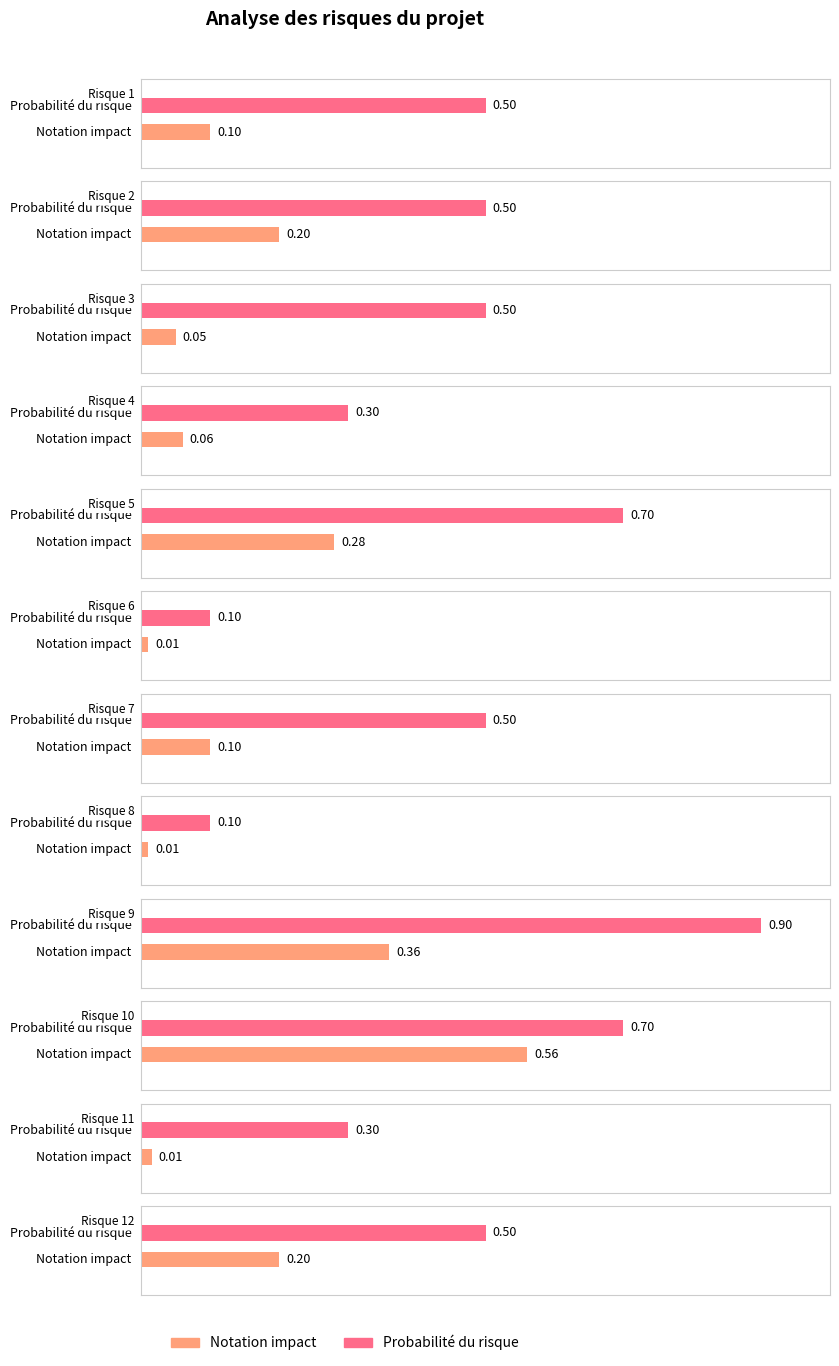

Rank the series by their average value, from lowest to highest.

Notation impact, Probabilite du risque